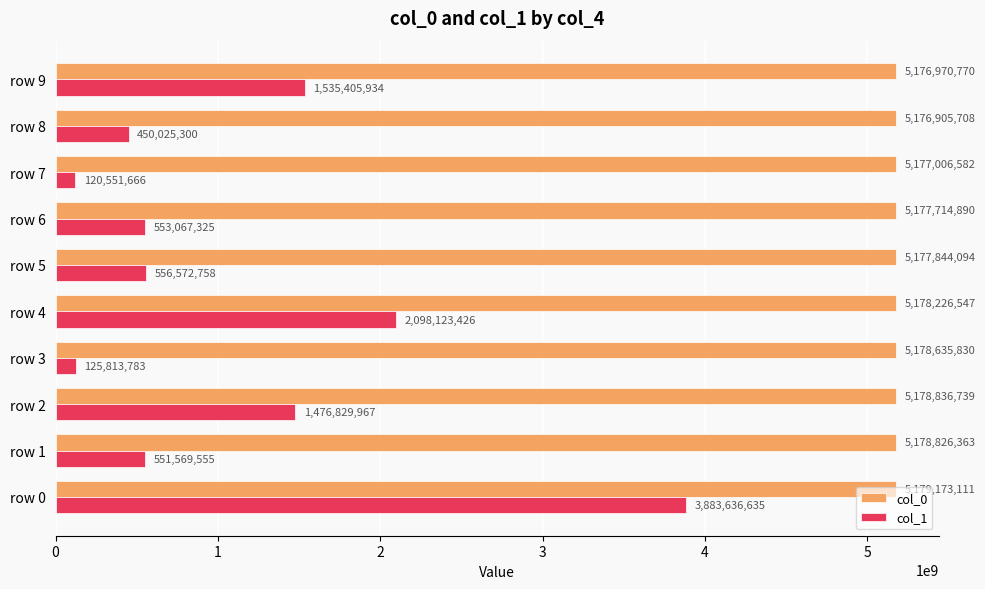

Which series has the widest spread of values?

col_1